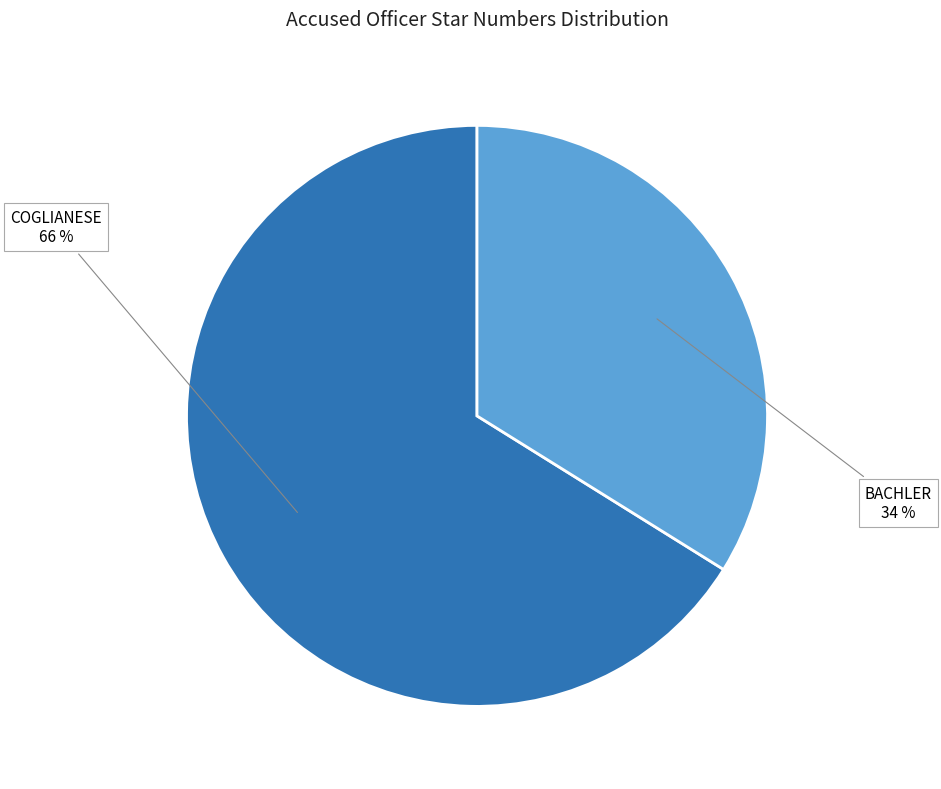

Approximately how many times larger is the value at BACHLER compared to COGLIANESE?

0.5